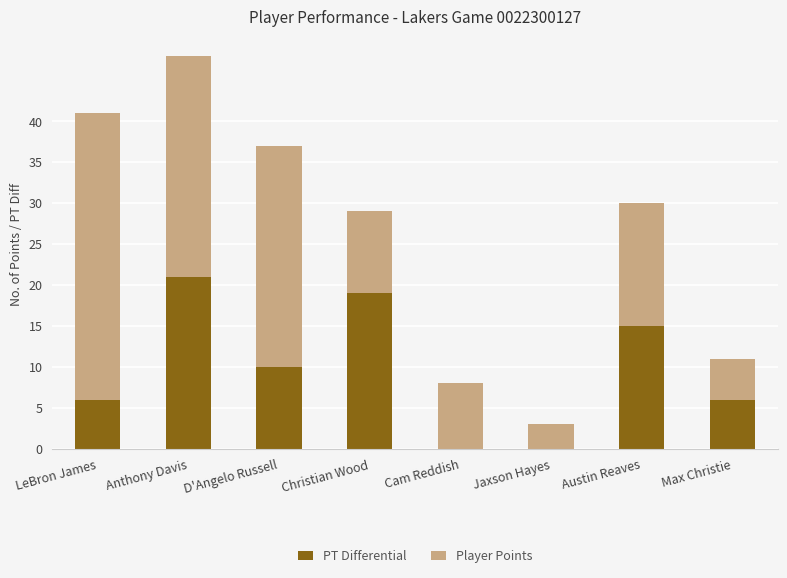

At which category is the sum across all series the highest?

Anthony Davis